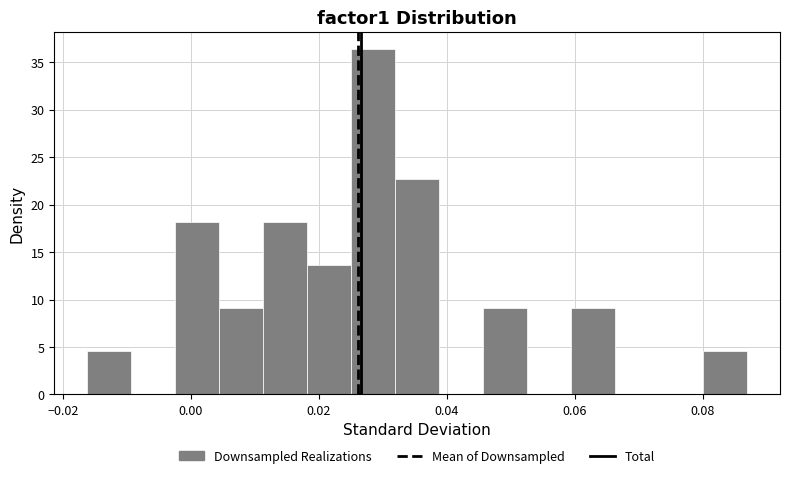

Around what value on the x-axis is the tallest bar? Give the approximate position of its centre, as read against the axis.

0.028